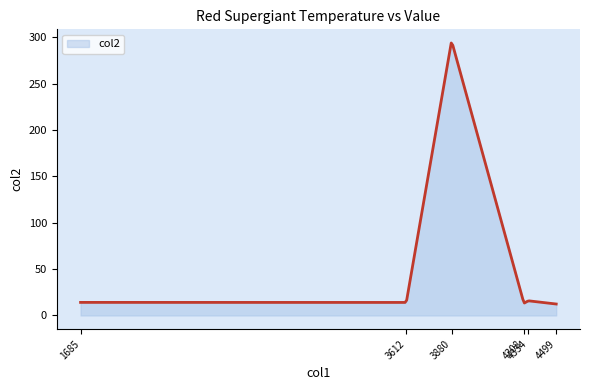

What is the greatest value displayed?

293.9